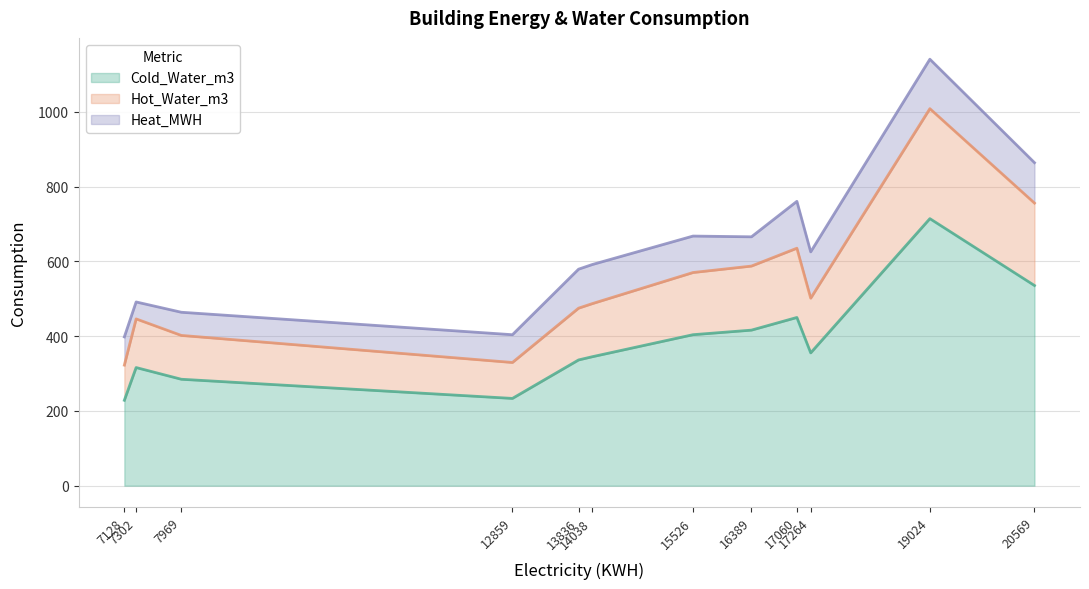

What is the difference between the maximum and minimum values in the Cold_Water_m3 series?

485.9